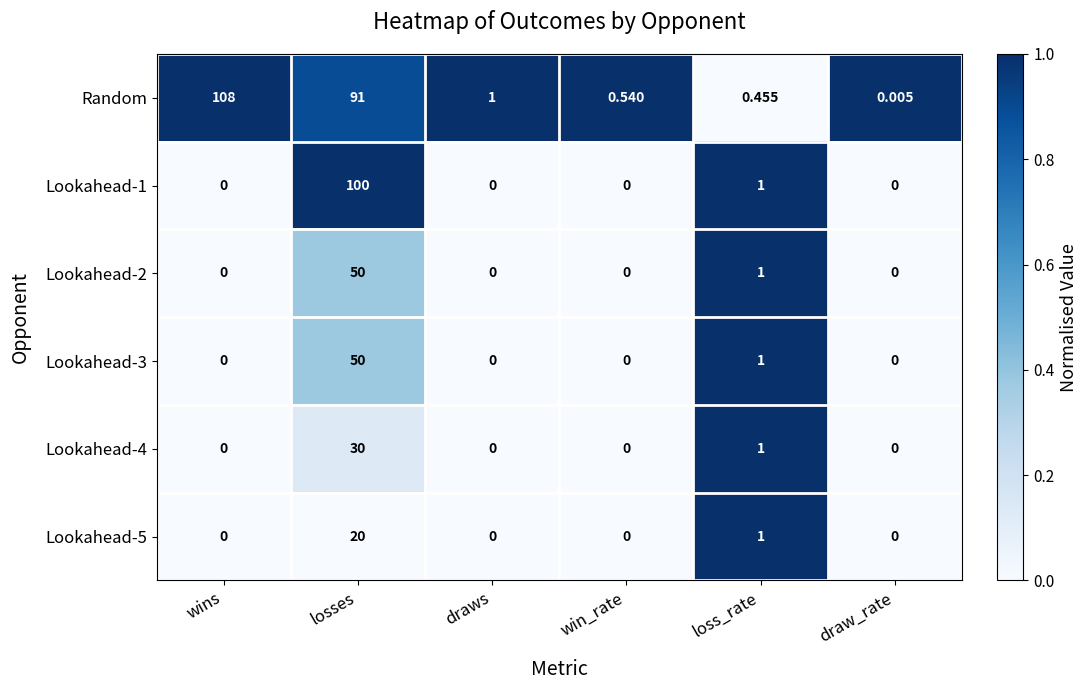

At which category does the chart reach its peak across all series?

wins